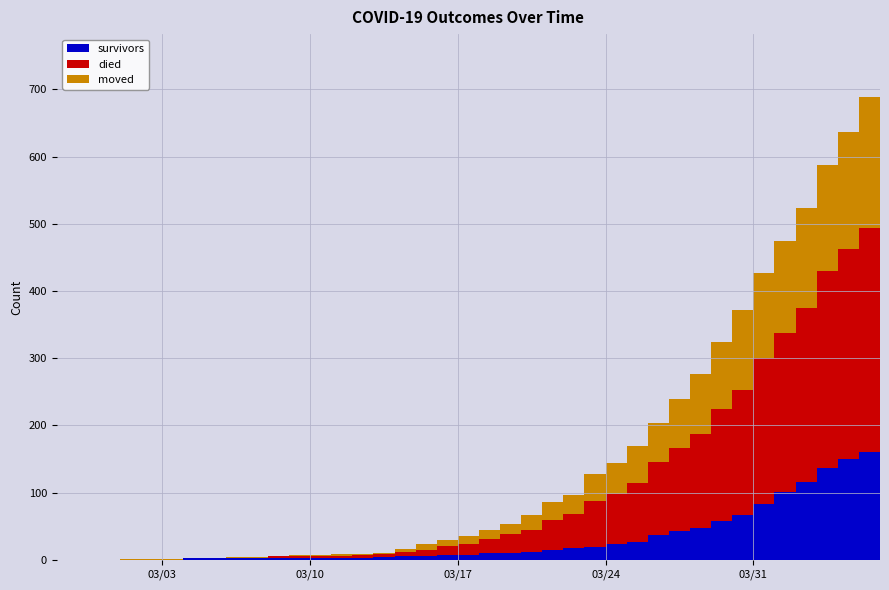

Reading right to left, extract all data points from this chart.

survivors: 181	160	150	137	115	101	83	67	58	47	43	37	27	23	19	17	14	12	10	10	7	7	6	6	4	3	3	3	3	3	3	2	2	2	0	0	0	0	0	0
died: 353	334	312	293	260	237	217	185	166	140	123	109	87	75	68	51	45	33	28	21	16	14	9	5	4	4	3	2	2	2	0	0	0	0	0	0	0	0	0	0
moved: 211	195	175	157	149	137	127	119	100	89	73	58	56	46	41	29	27	21	15	13	12	9	8	5	2	2	2	2	2	1	1	2	1	1	1	1	1	0	0	0